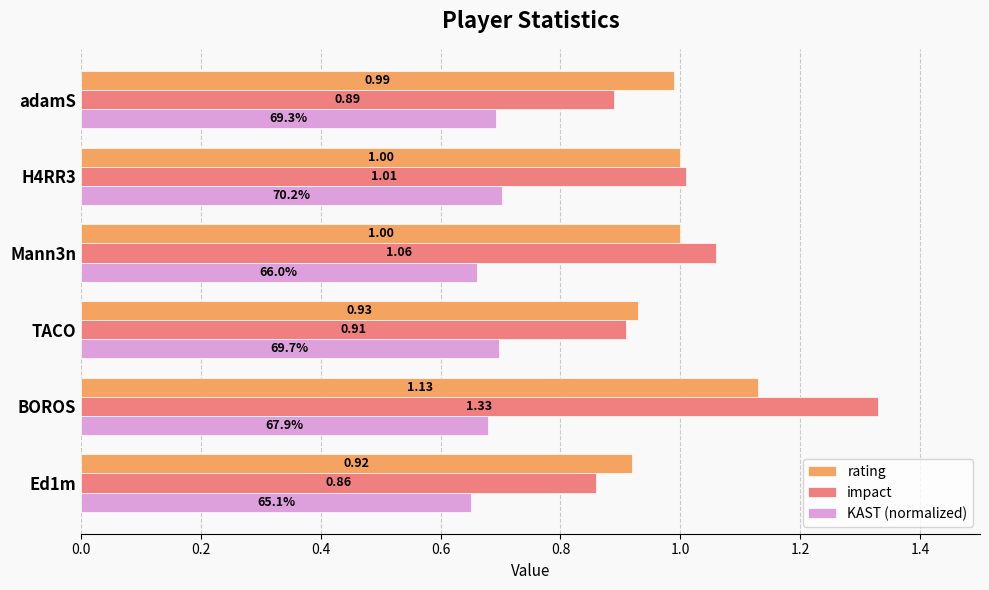

At which label does impact reach its peak?

BOROS